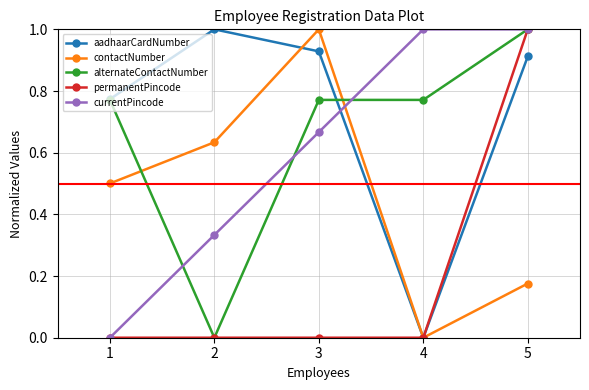

Where do contactNumber and aadhaarCardNumber first cross each other?

2 and 3